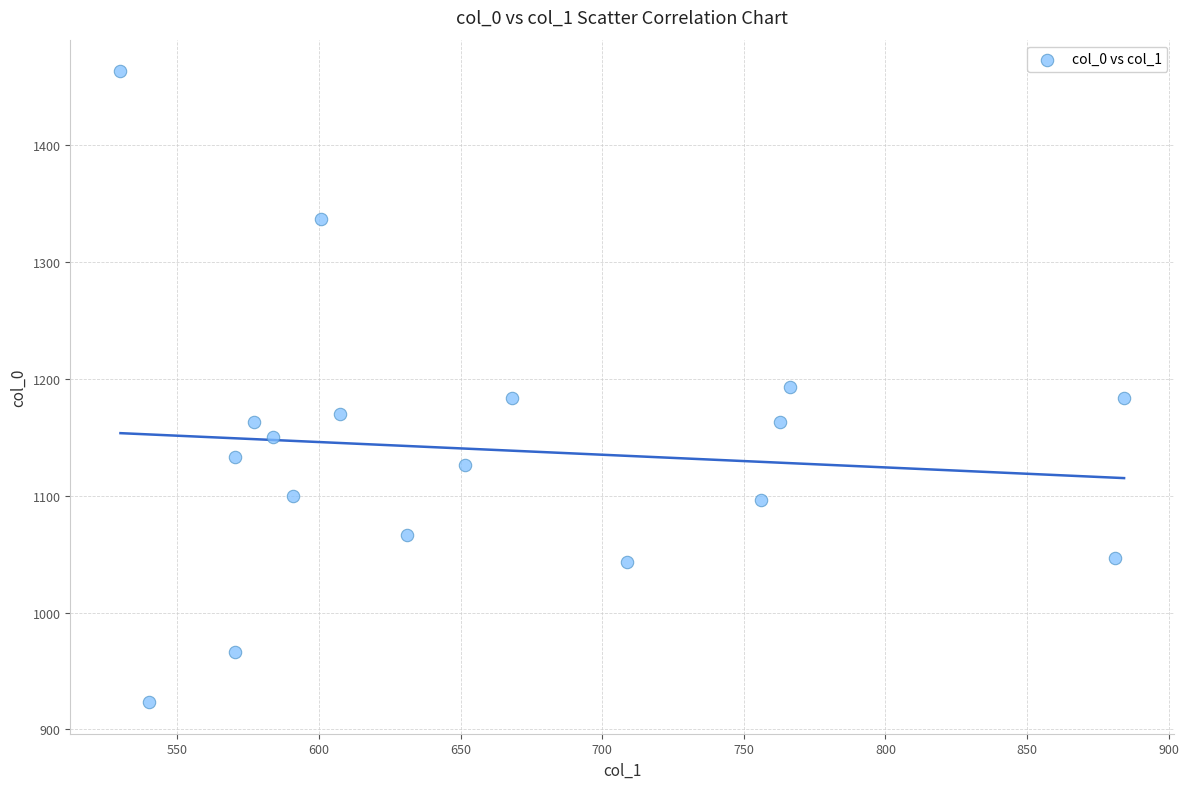

What is the range of Y values (max minus min)?

540.0